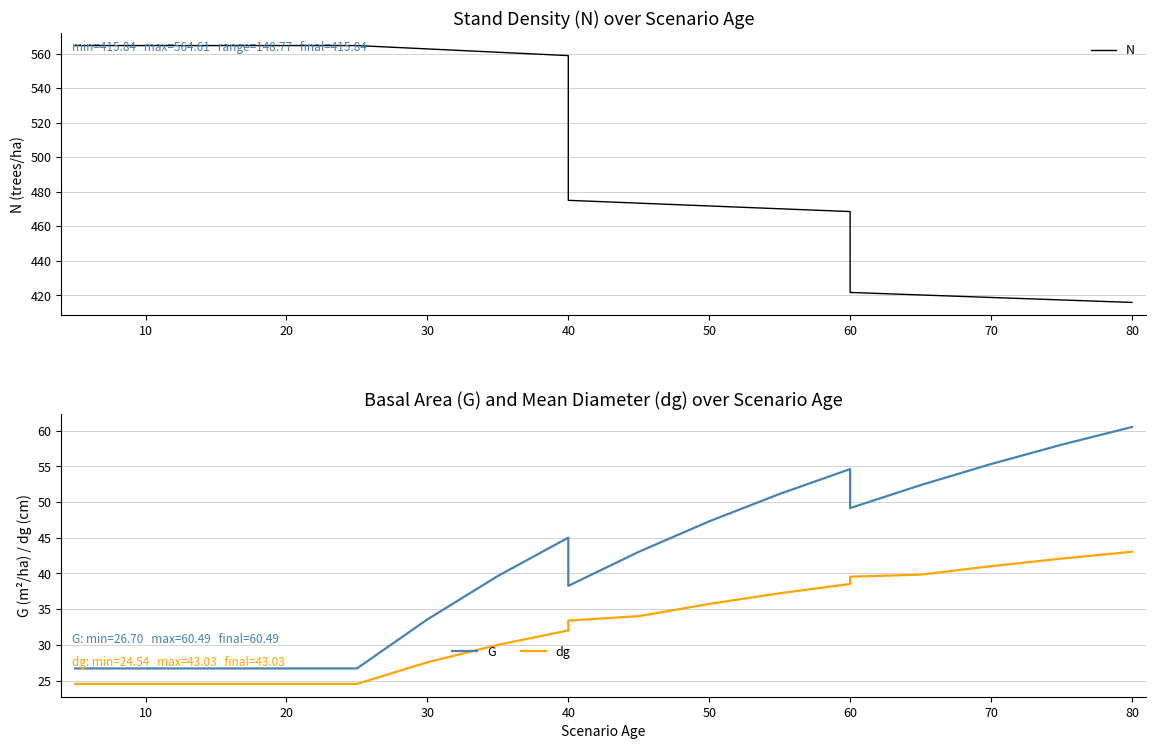

How many lines are shown in the chart?

3